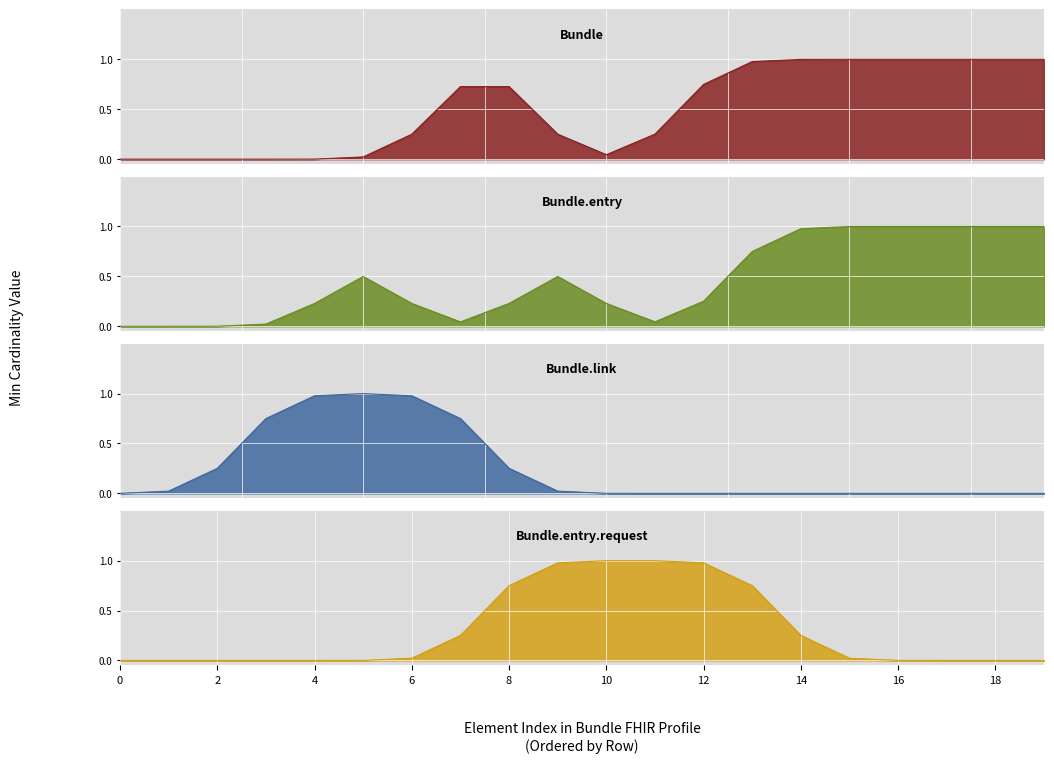

What are all the series names shown in the legend?

Bundle, Bundle.entry, Bundle.link, Bundle.entry.request